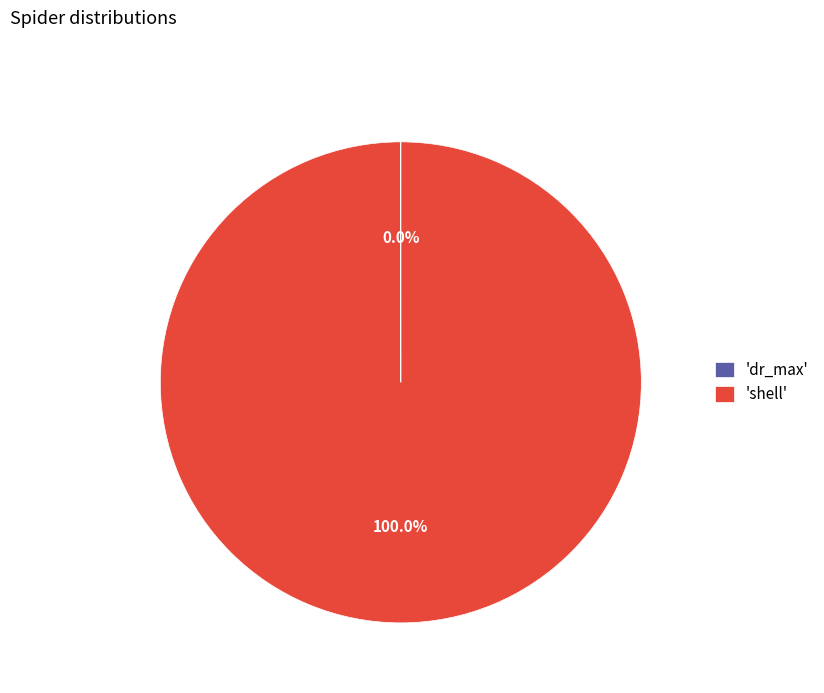

To the nearest percent, what is the difference between the largest and smallest slice percentages?

100%